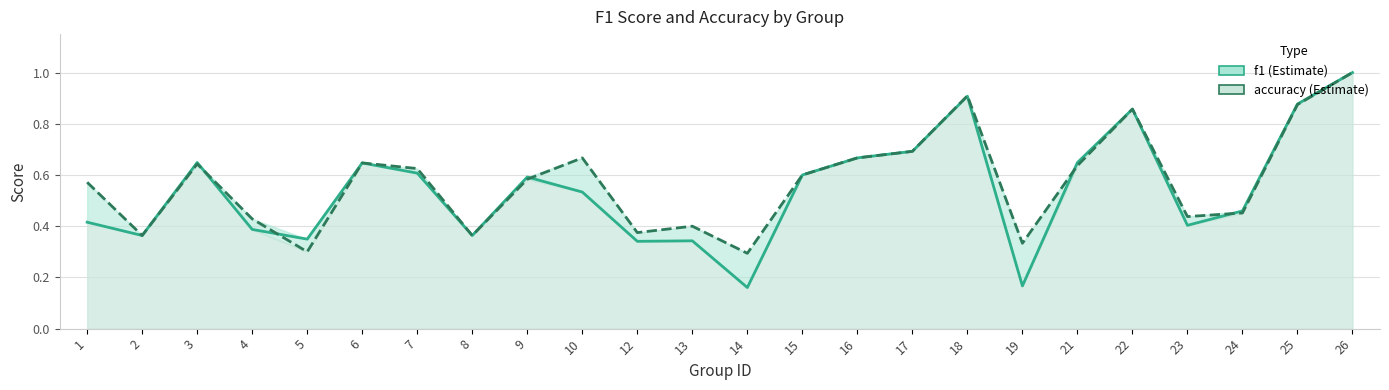

The accuracy series shows 0.3 at 14. True or false?

True